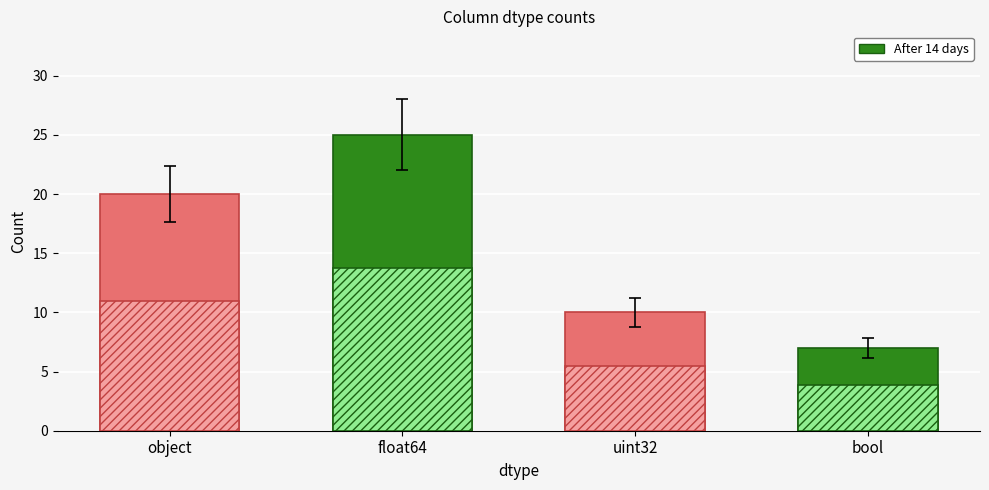

What is the change in value from uint32 to bool?

-3